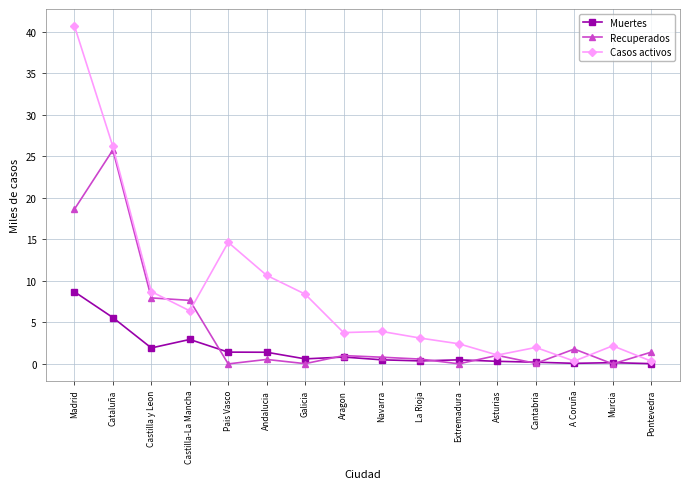

True or false: Muertes and Recuperados cross at least once.

True